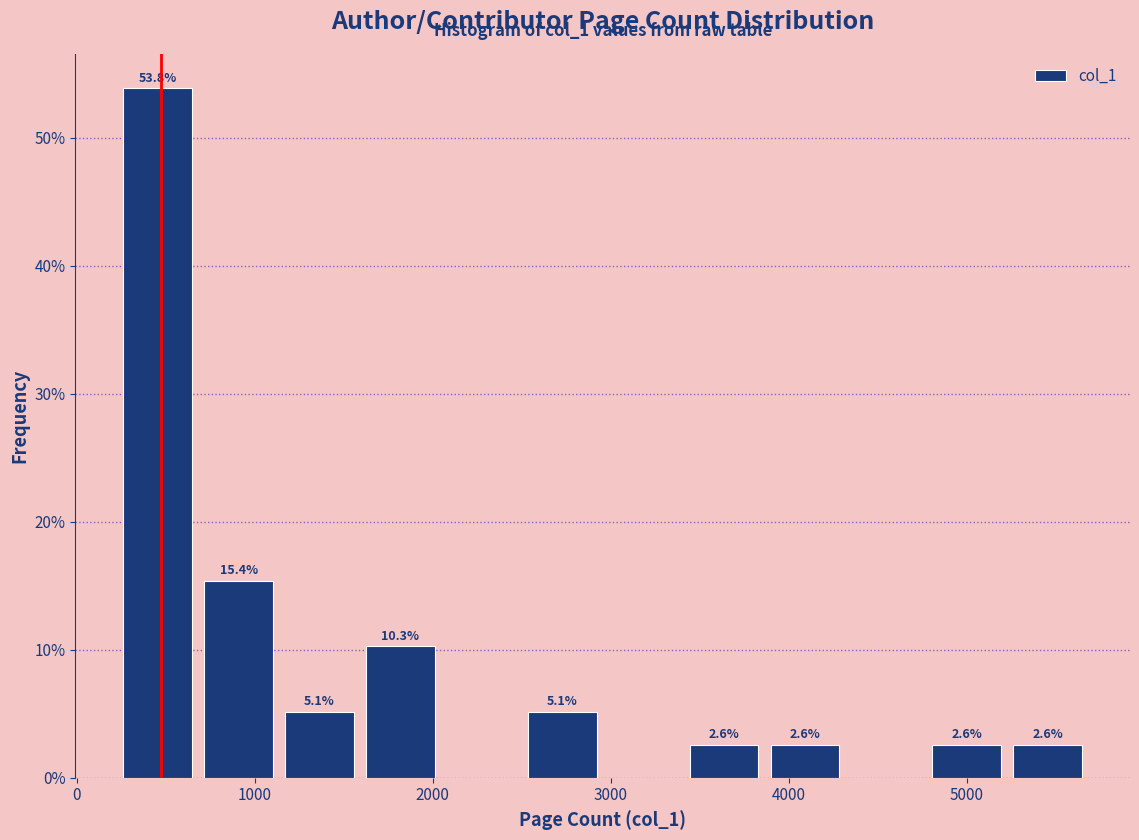

Which range on the x-axis has the tallest bar?

200 to 700